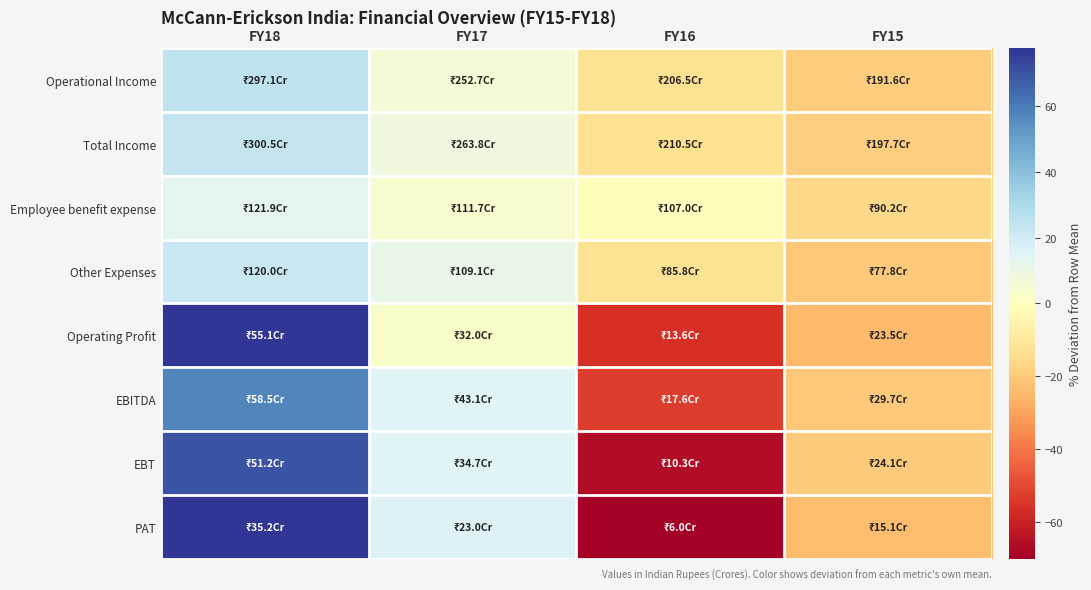

How many distinct data groups are displayed?

8